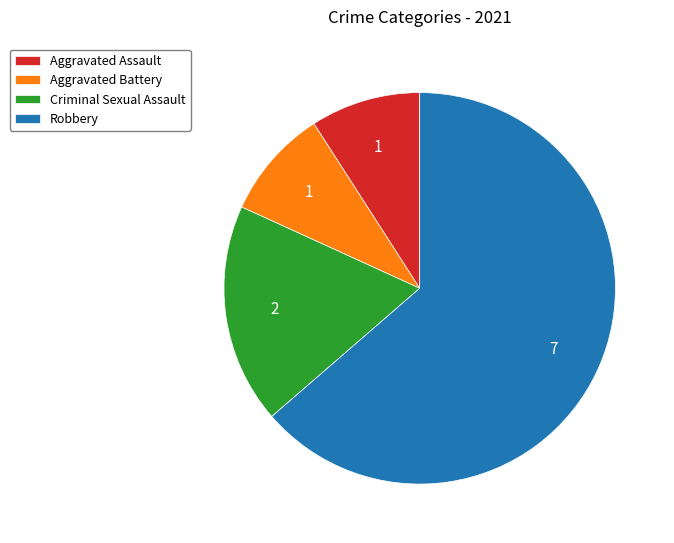

The Aggravated Assault slice represents 9% of the pie. True or false?

True